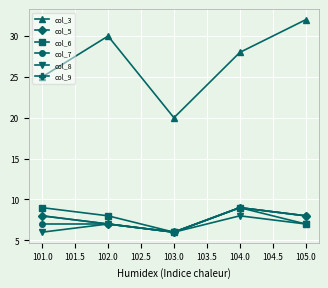

Is this an area chart (filled region under the line)?

No